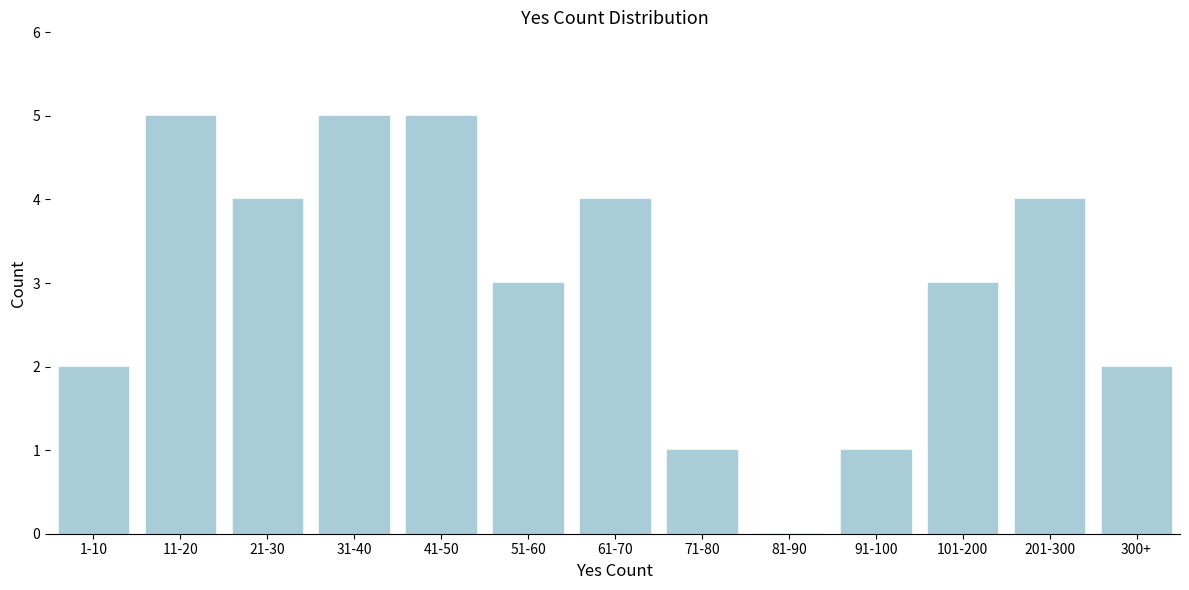

Reading left to right, extract all data points from this chart.

1-10=2	11-20=5	21-30=4	31-40=5	41-50=5	51-60=3	61-70=4	71-80=1	81-90=0	91-100=1	101-200=3	201-300=4	300+=2